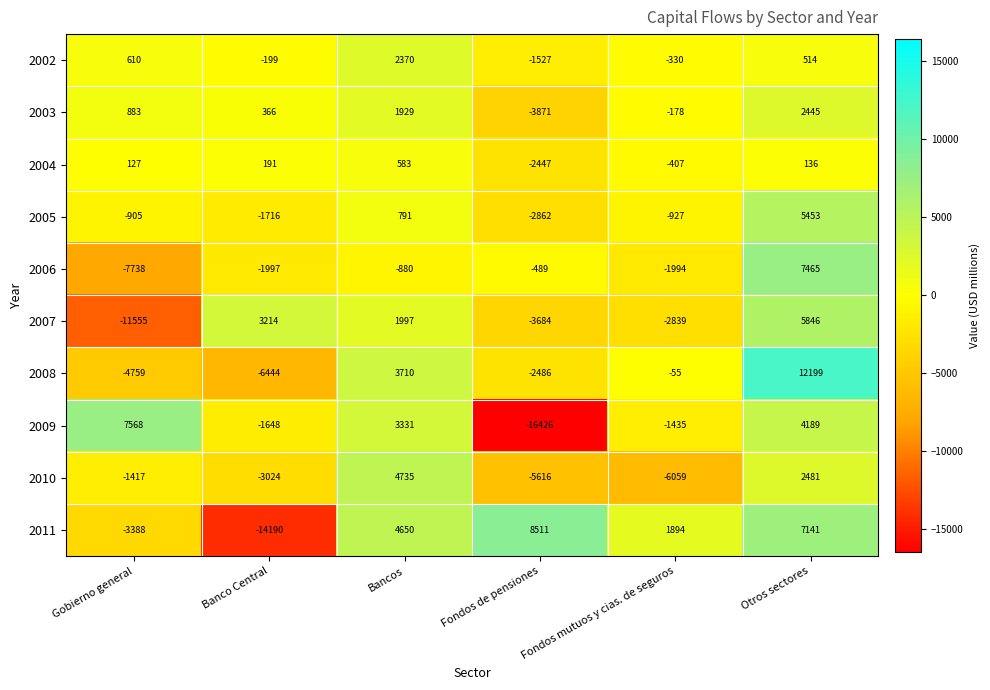

How many categories are shown in the chart?

6